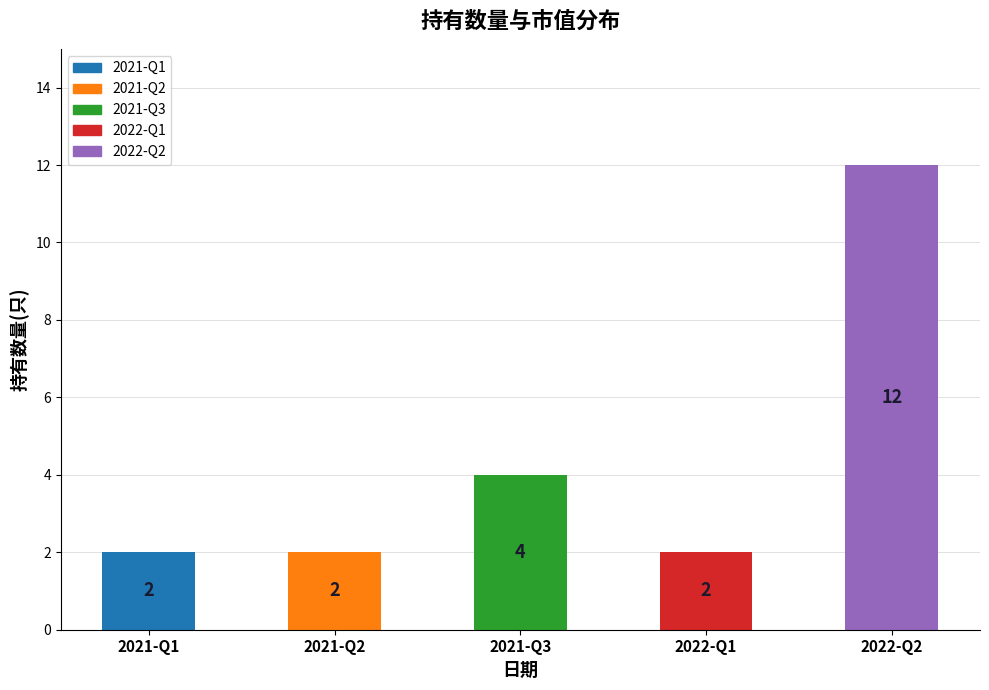

Approximately how many times larger is the value at 2022-Q1 compared to 2021-Q1?

1.0